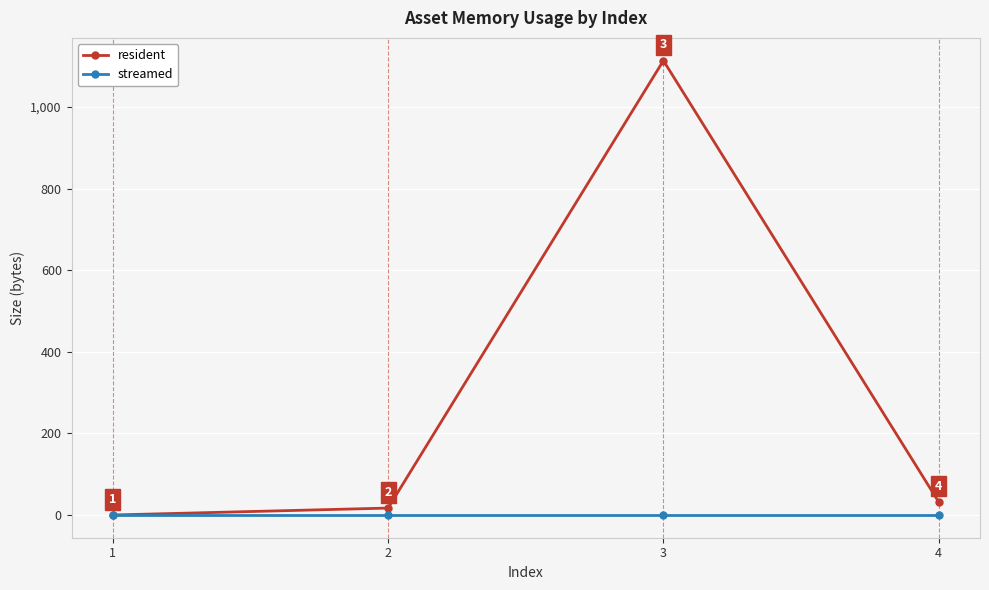

What is the greatest value displayed?

1114